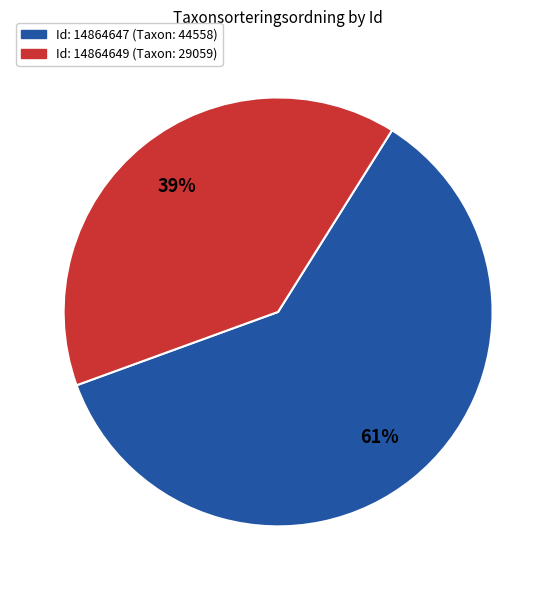

To the nearest percent, what is the average slice percentage?

50%